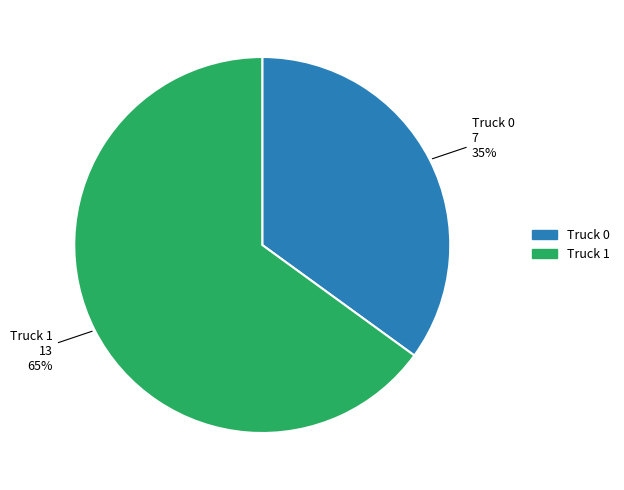

Is Truck 1 the majority of the pie?

Yes